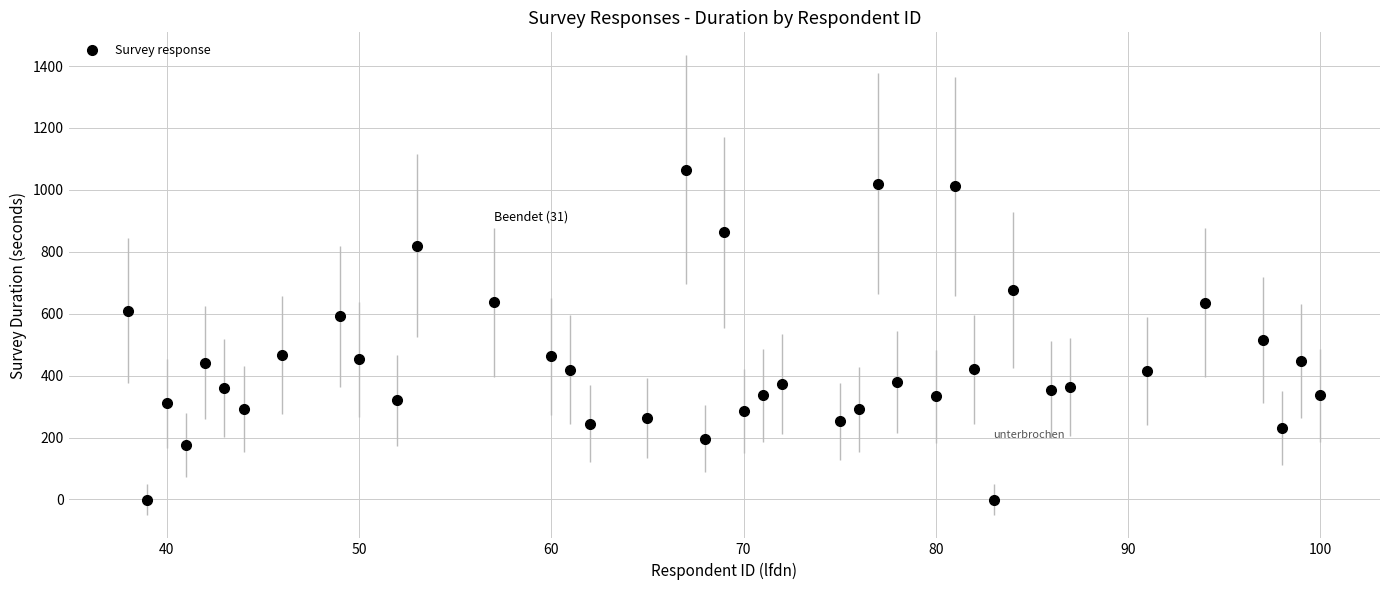

What is the range of X values (max minus min)?

62